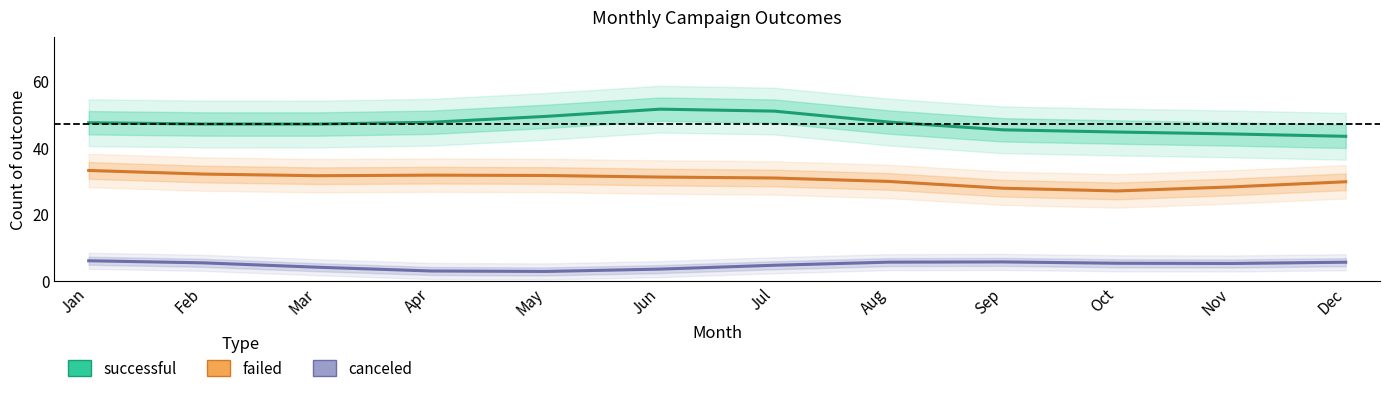

What is the value of the failed point at the 6th from the left?

31.1